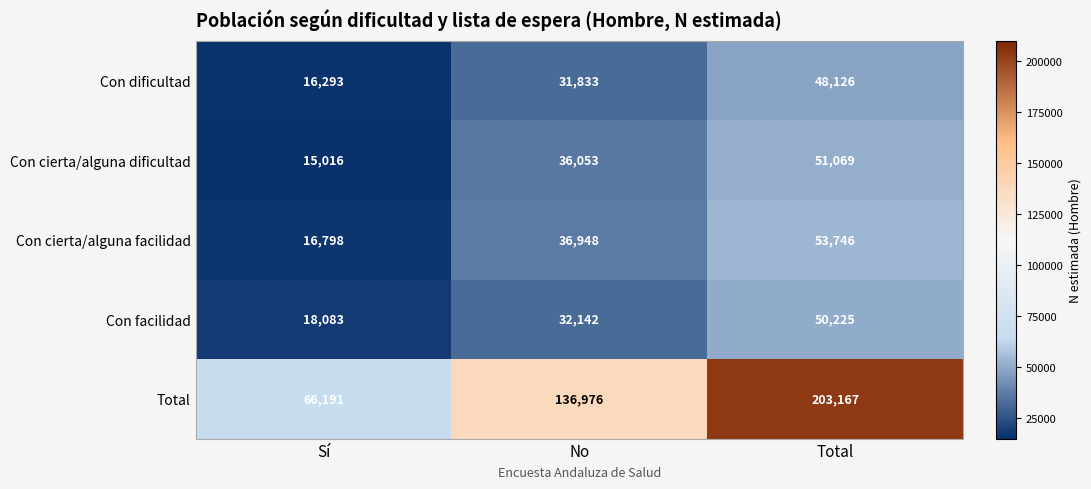

What is the sum of the Con facilidad values at No and Sí?

50225